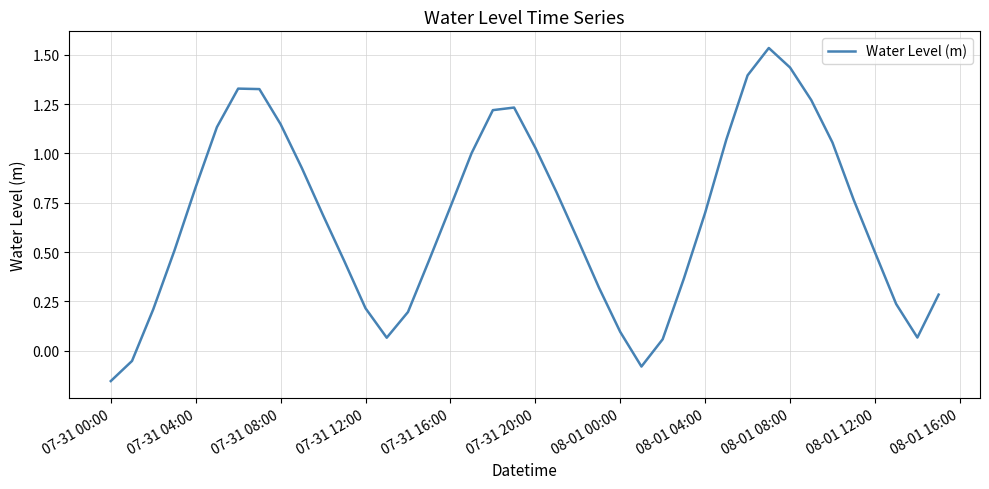

How many lines are shown in the chart?

1